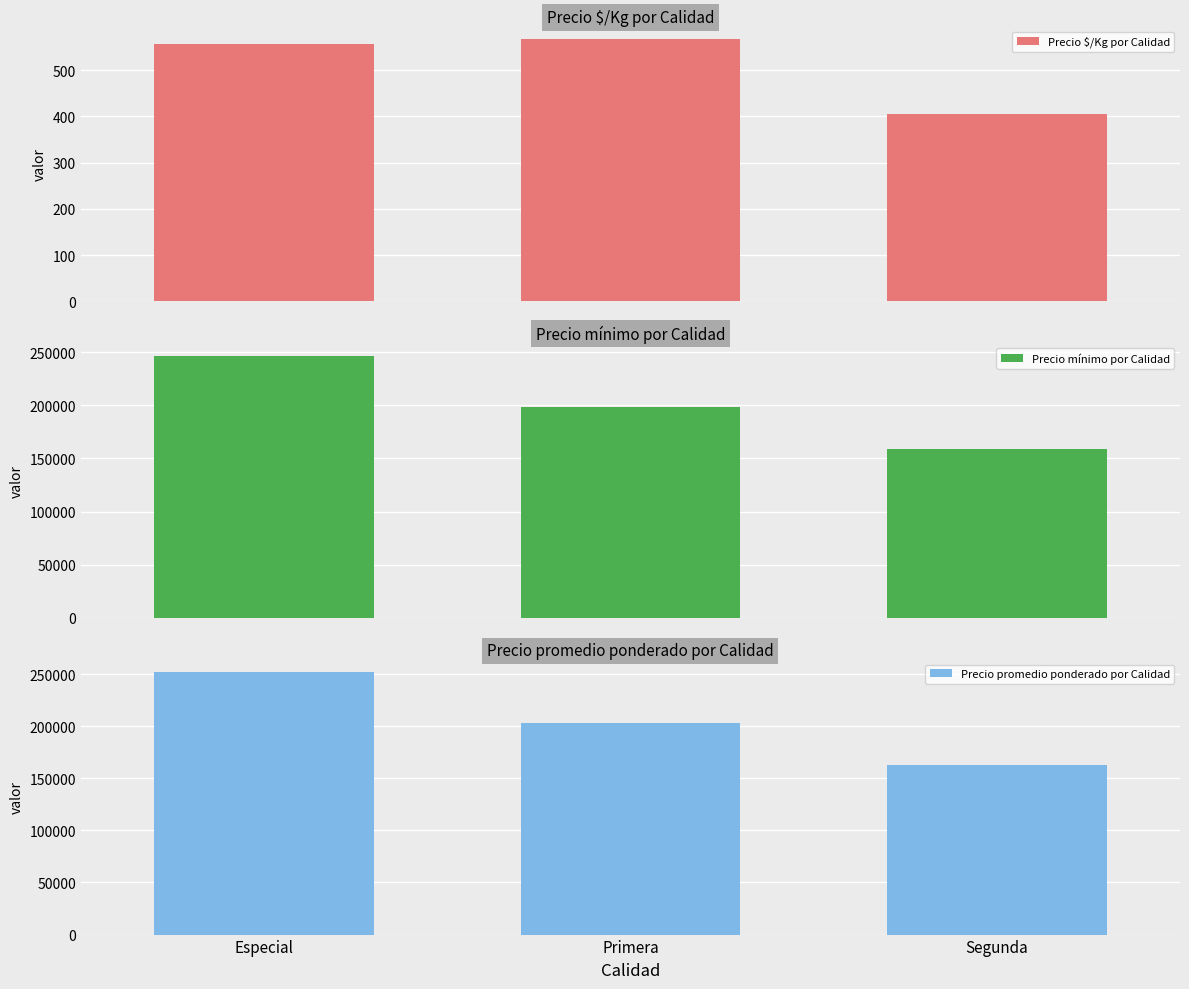

Read the Precio promedio ponderado por Calidad value at Primera, to the nearest 100.

203400